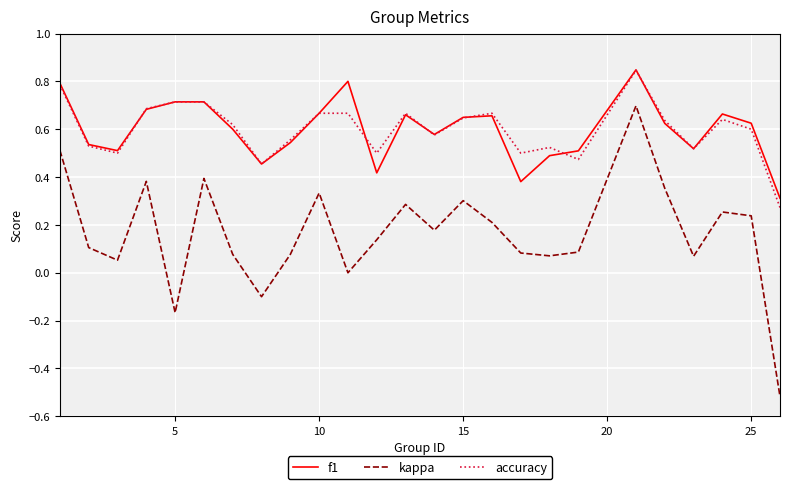

Which series has the widest spread of values?

kappa